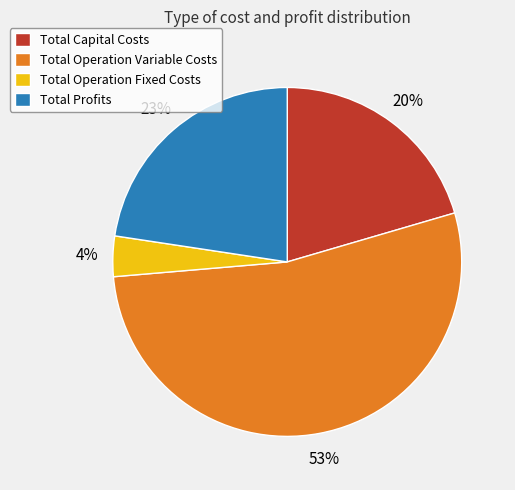

Approximately how many times larger is the value at Total Profits compared to Total Capital Costs?

1.1